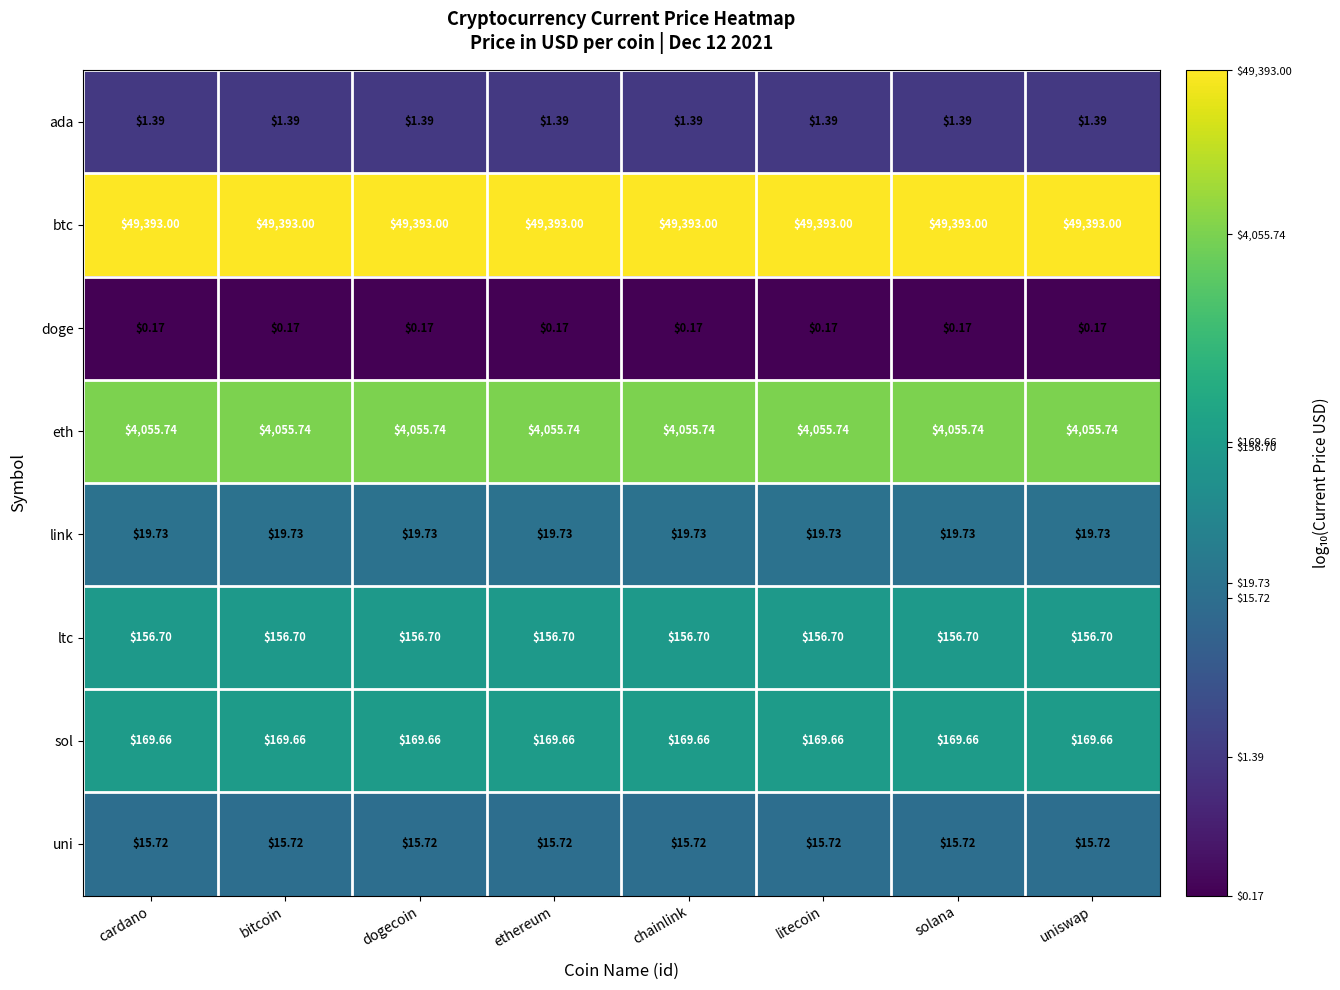

List the series in order of their peak value, highest first.

btc, eth, sol, ltc, link, uni, ada, doge